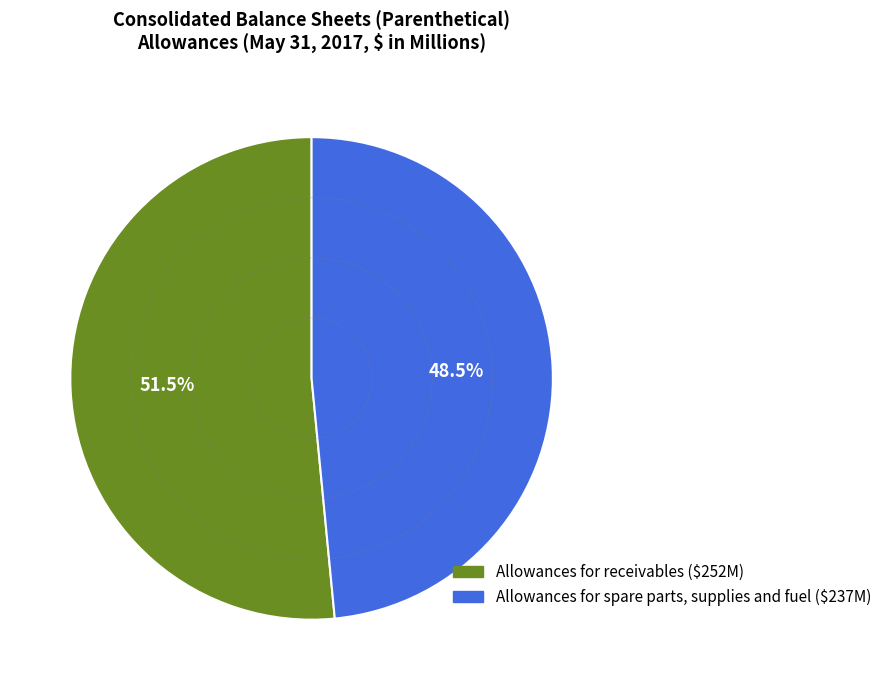

Which slice is the largest?

Allowances for receivables